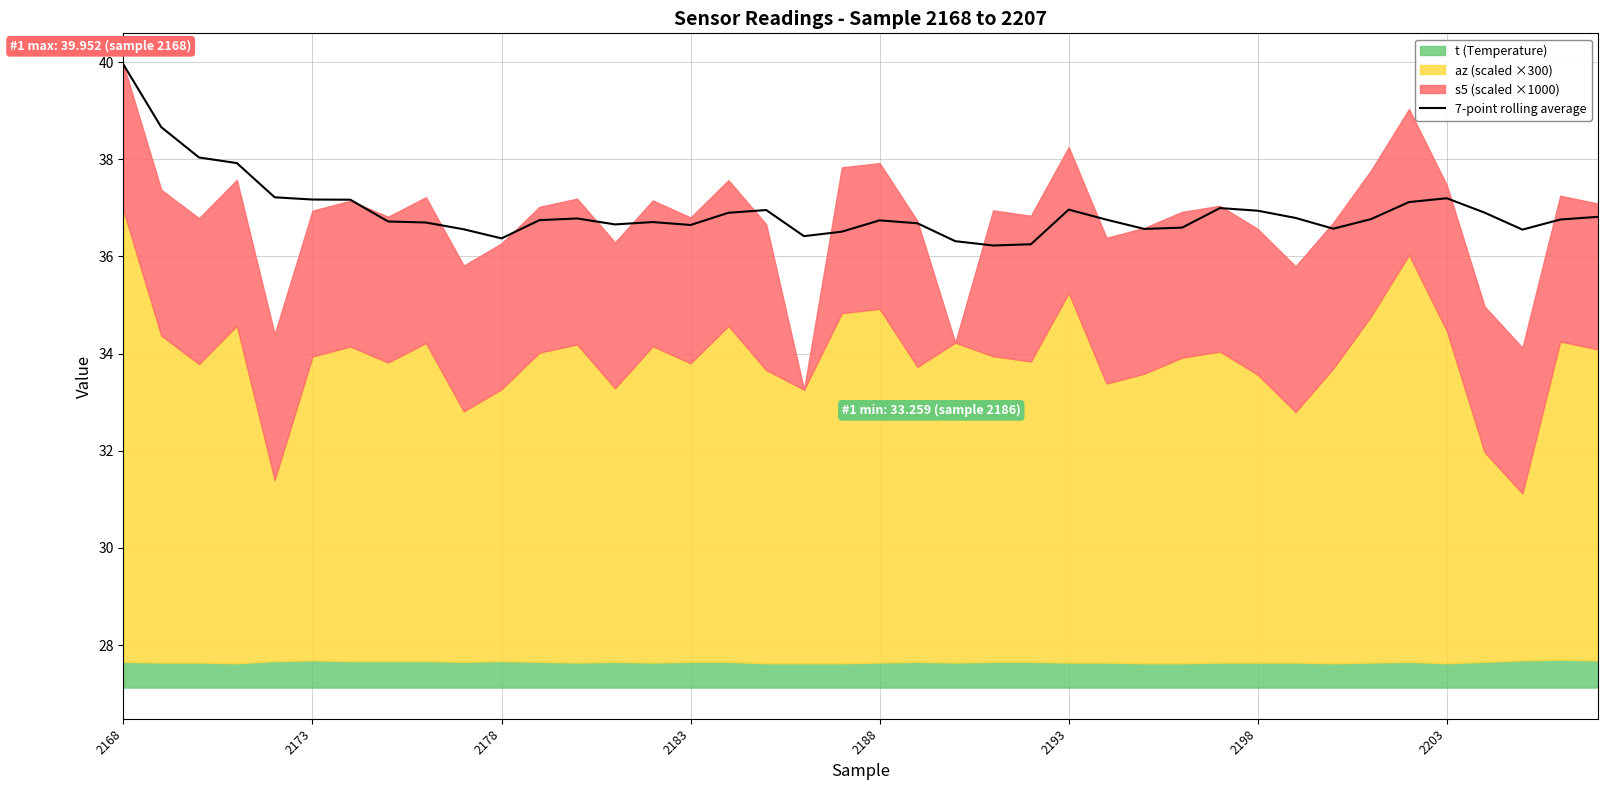

What is the highest value of the 7-point rolling average series?

40.0